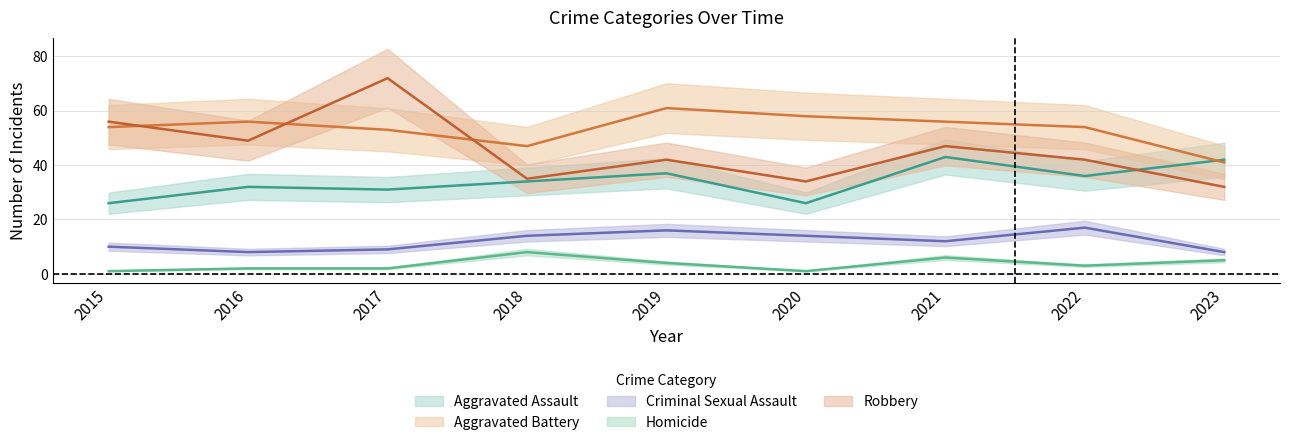

How many interior local valleys does the Aggravated Assault series have?

3